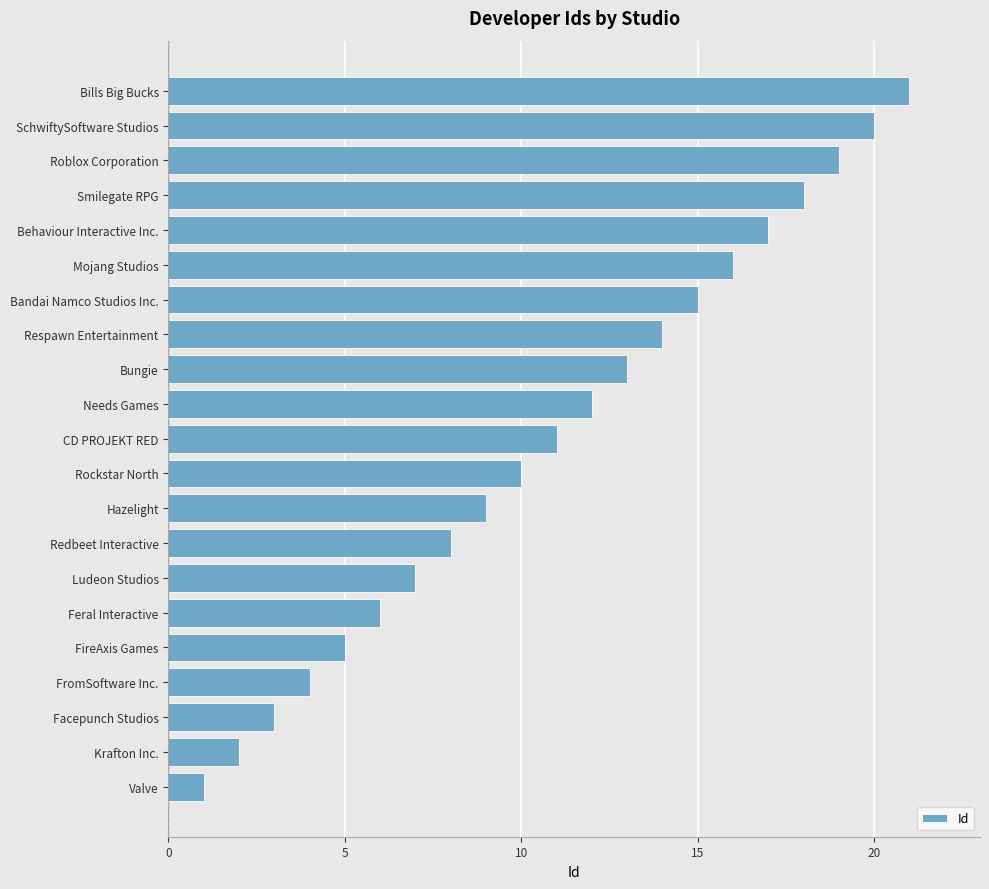

How many categories are shown in the chart?

21